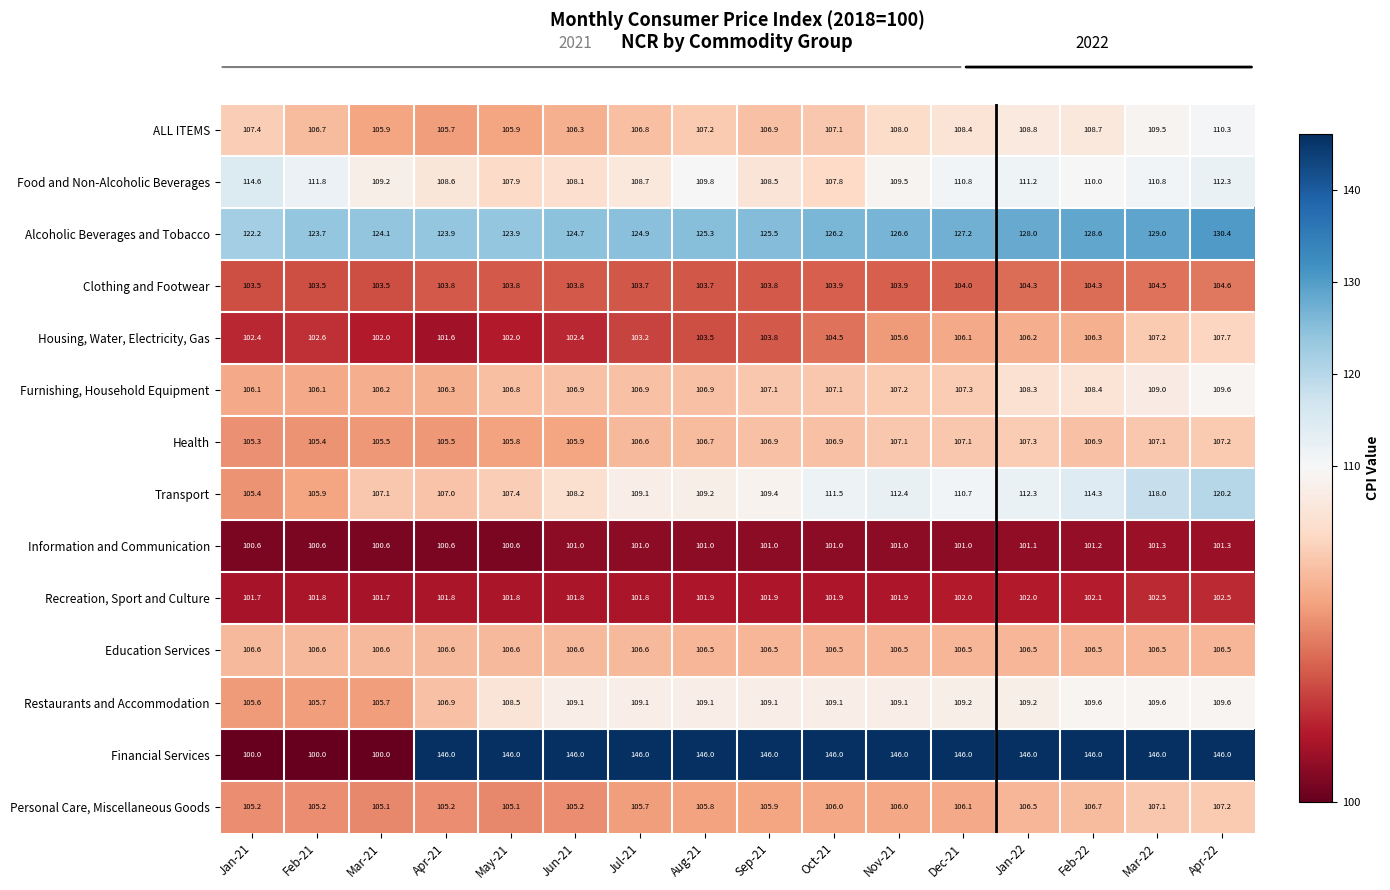

Between Mar-21 and Aug-21, which series saw the biggest shift?

Financial Services